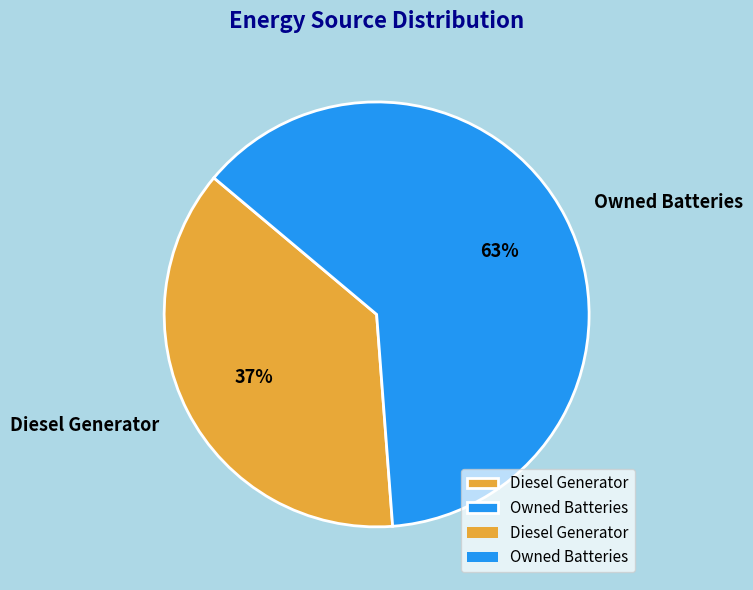

Combined, do Diesel Generator and Owned Batteries account for over 50%?

Yes